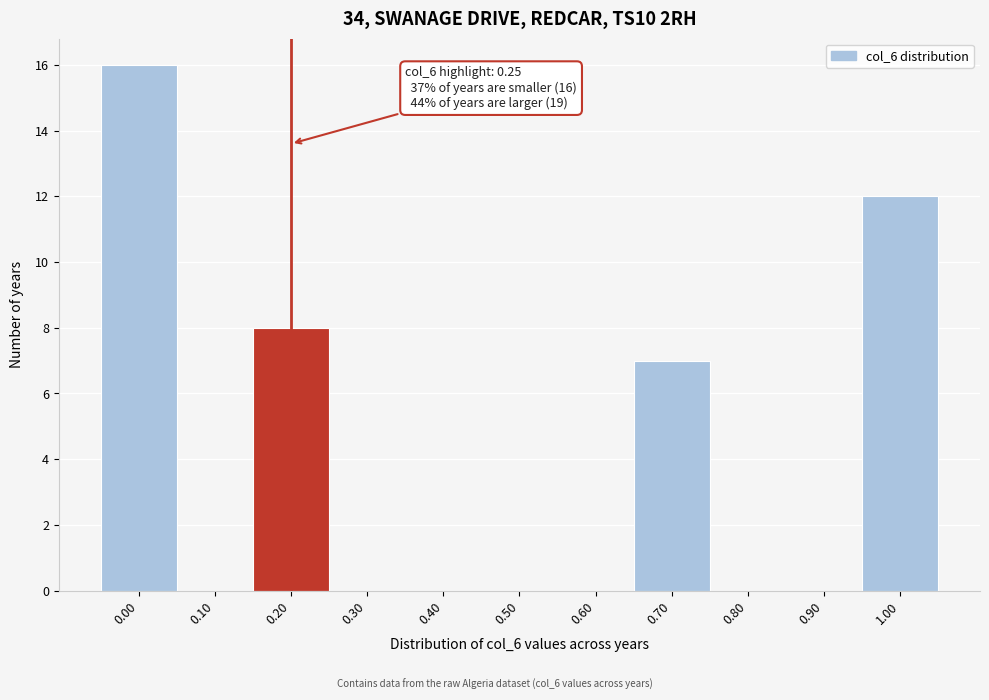

Reading left to right, extract all data points from this chart.

0.00=16	0.10=0	0.20=8	0.30=0	0.40=0	0.50=0	0.60=0	0.70=7	0.80=0	0.90=0	1.00=12